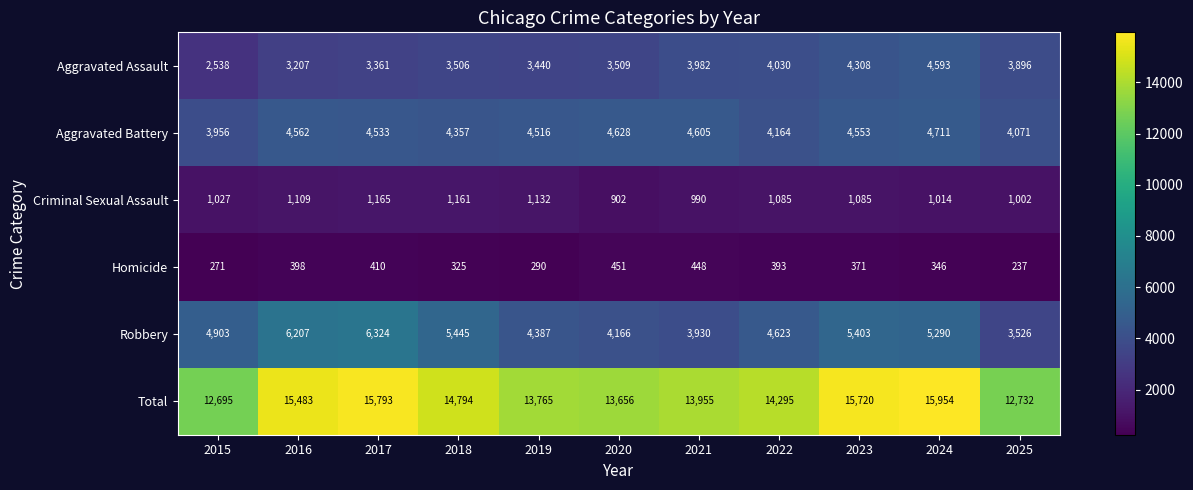

At which category does the chart reach its peak across all series?

2024